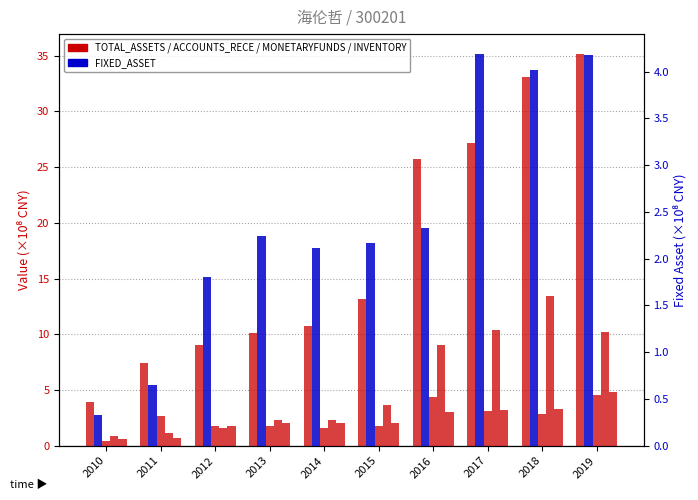

What is the difference between the MONETARYFUNDS values at 2019 and 2011?

1.8